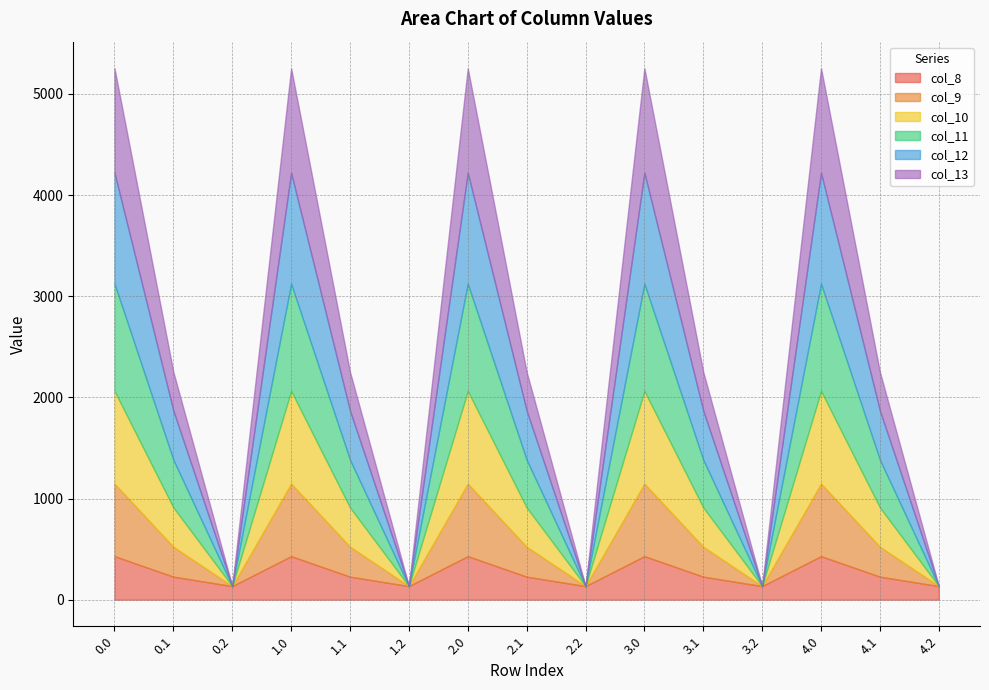

True or false: col_12 has more than 0 points higher than both neighbors.

True